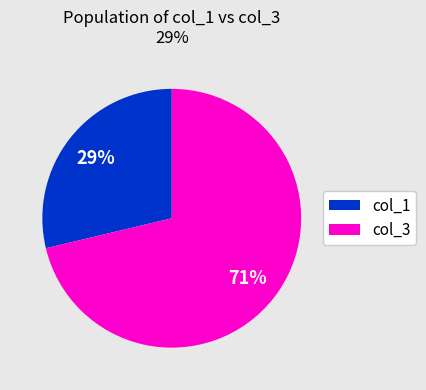

Does any single category account for the majority?

Yes